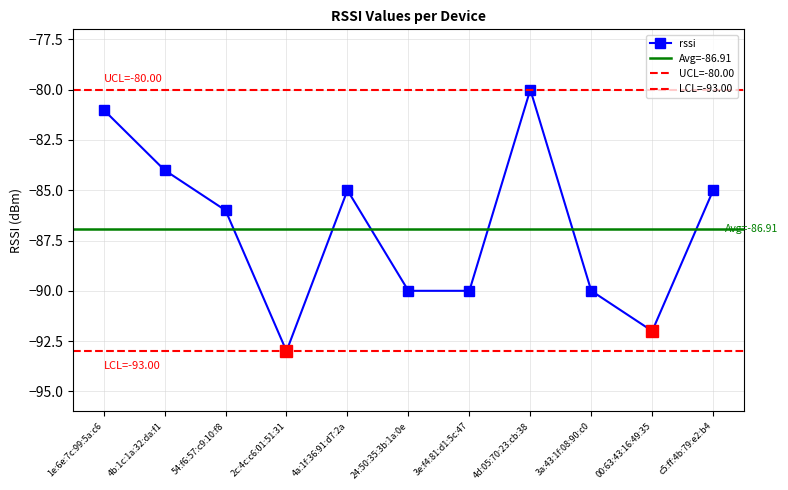

Is it true that the value at c5:ff:4b:79:e2:b4 is -130?

False